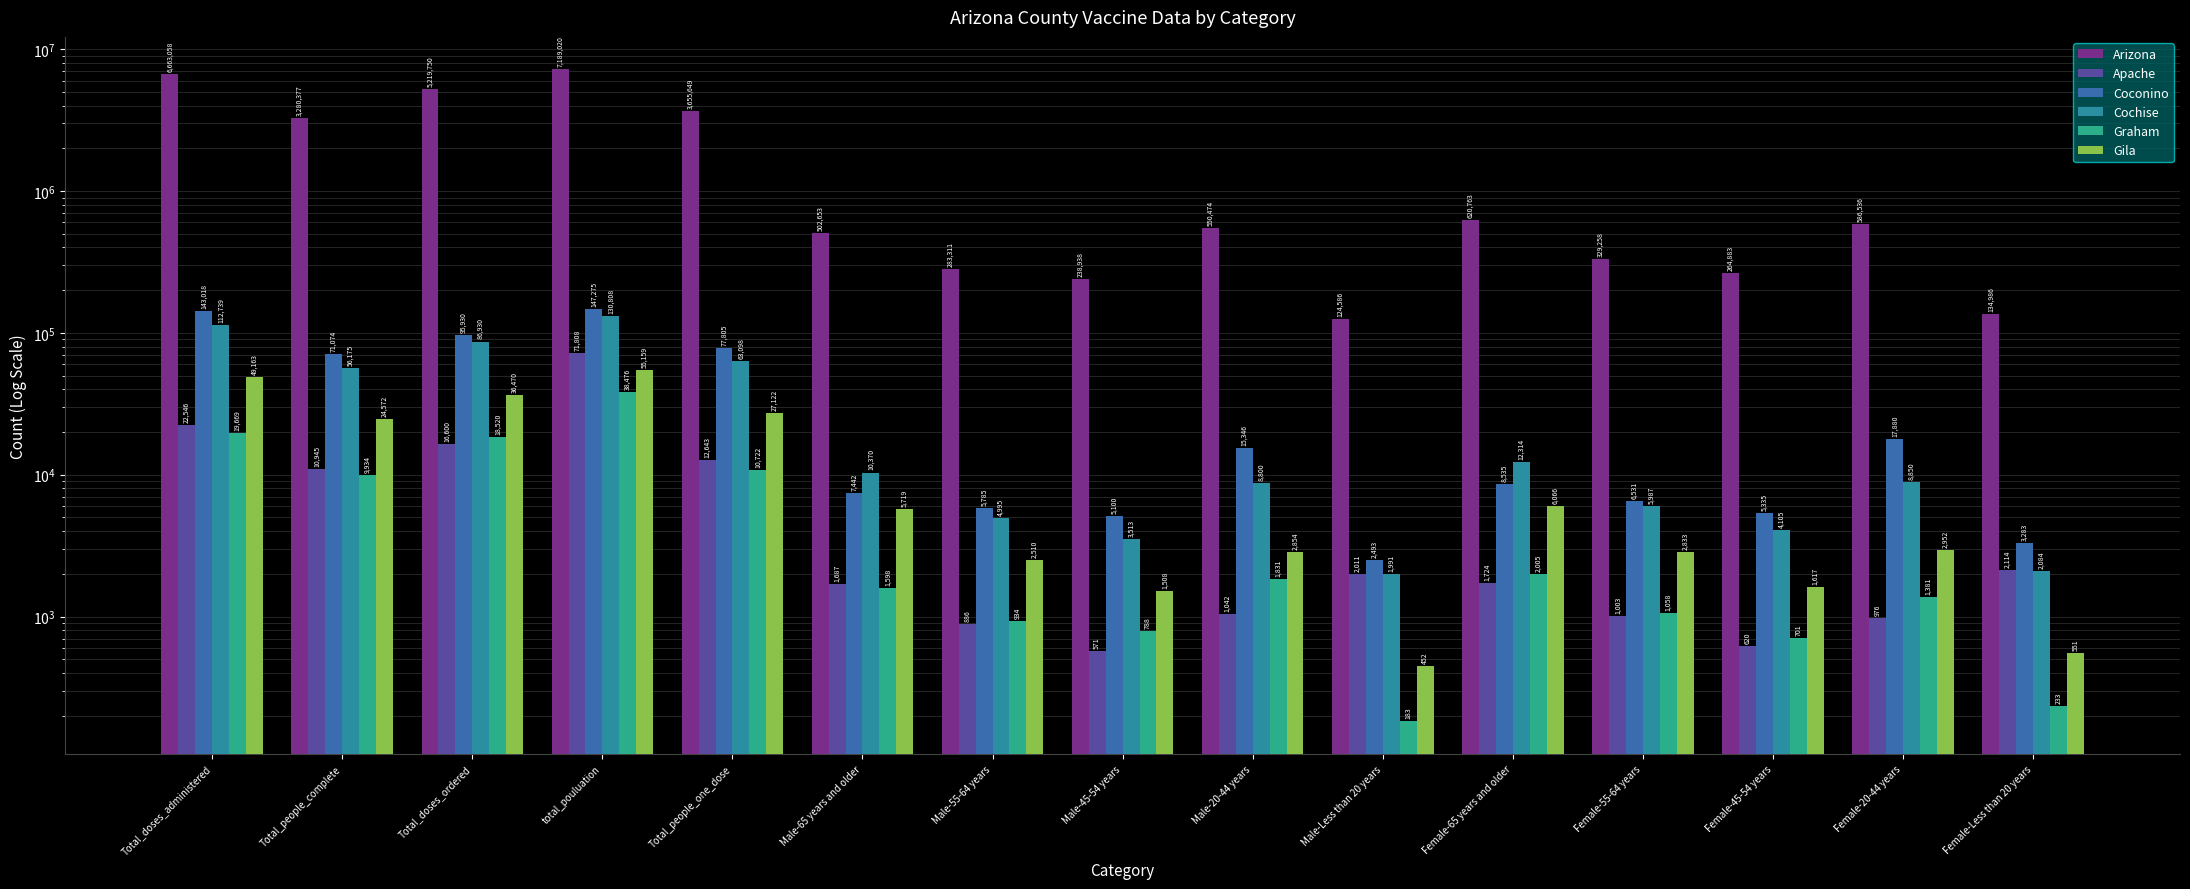

Rank the categories by Arizona value from lowest to highest.

Male-Less than 20 years, Female-Less than 20 years, Male-45-54 years, Female-45-54 years, Male-55-64 years, Female-55-64 years, Male-65 years and older, Male-20-44 years, Female-20-44 years, Female-65 years and older, Total_people_complete, Total_people_one_dose, Total_doses_ordered, Total_doses_administered, total_pouluation